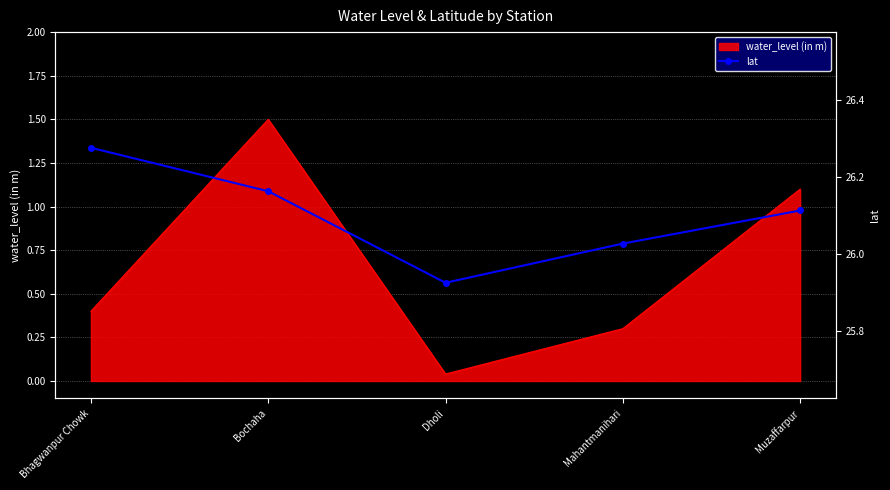

How many interior local valleys (lower than both neighbors) does the data have?

1